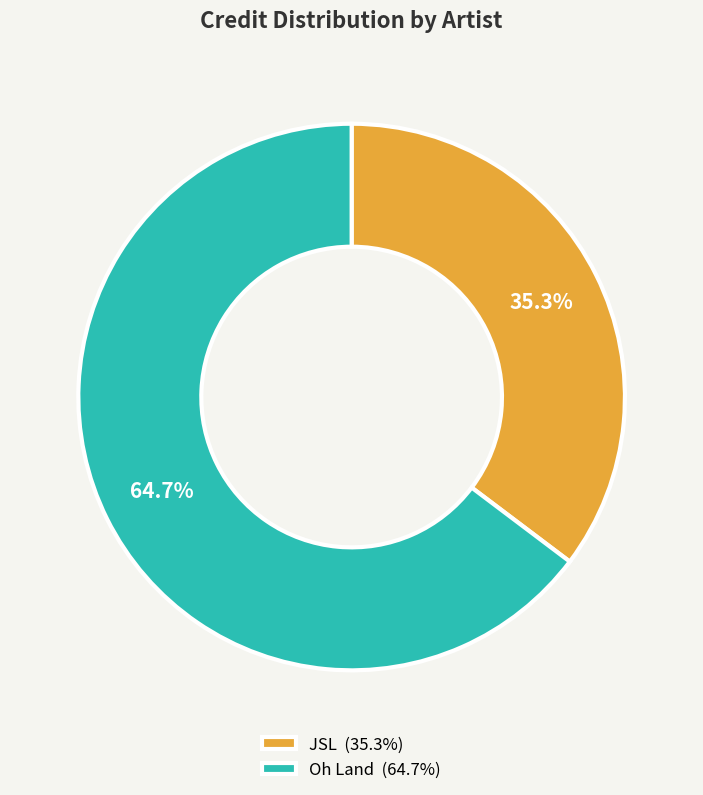

True or false: Oh Land accounts for 60% of the total.

False